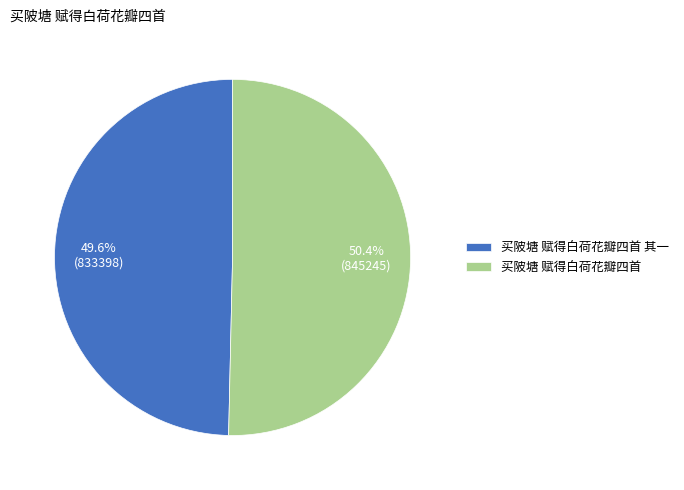

Combined, what portion of the pie is 买陂塘 赋得白荷花瓣四首 其一 and 买陂塘 赋得白荷花瓣四首?

100.0%